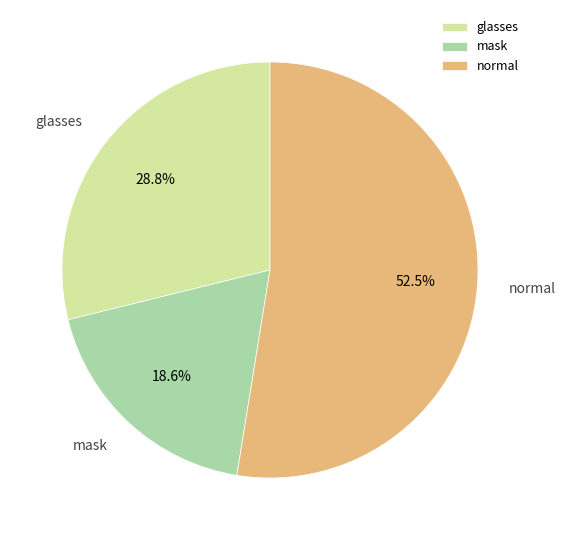

What is the smallest slice in the pie chart?

mask